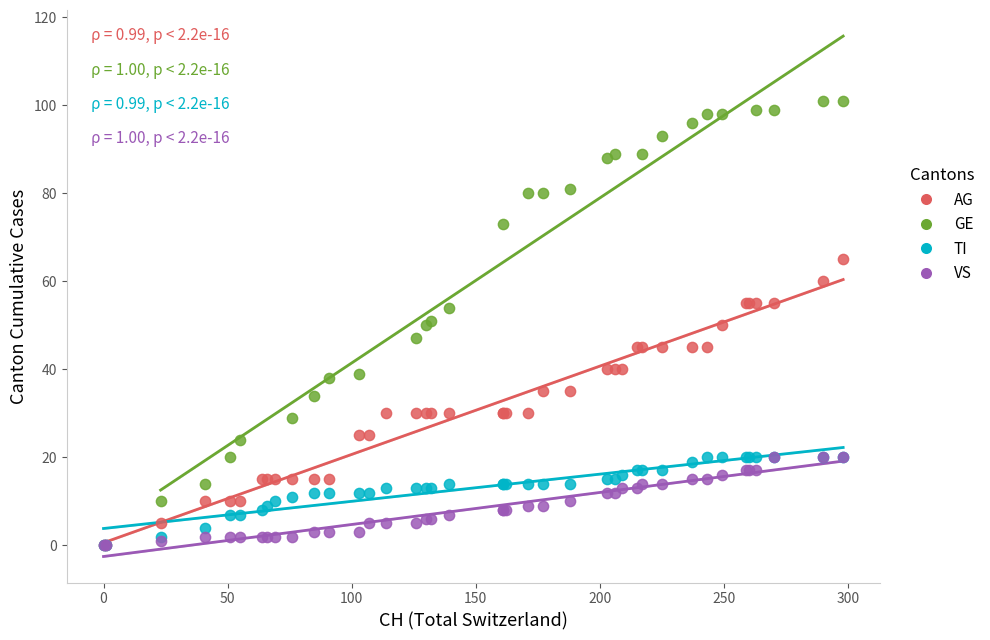

Which series has the largest Y range (max minus min)?

GE